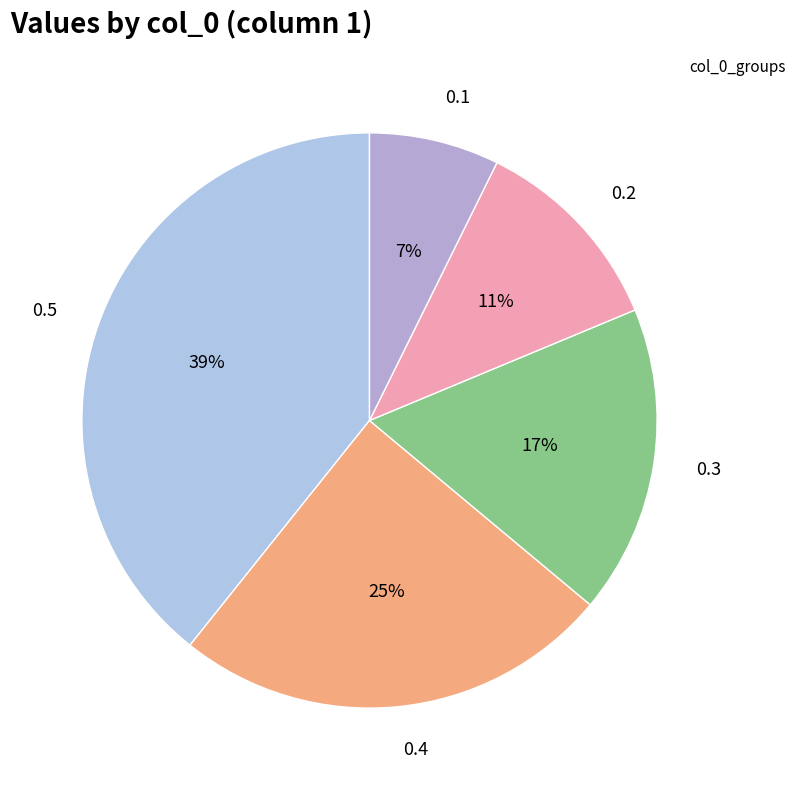

What is the smallest slice in the pie chart?

0.1